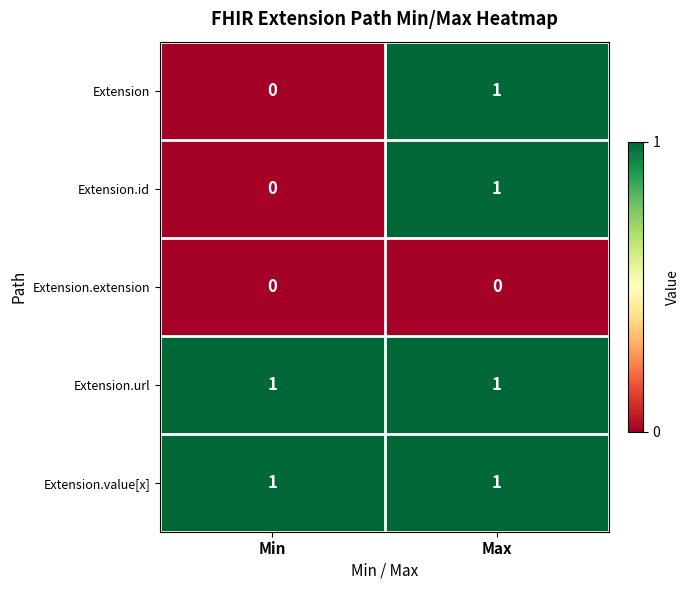

List the labels in order of Extension.id value, largest first.

Max, Min